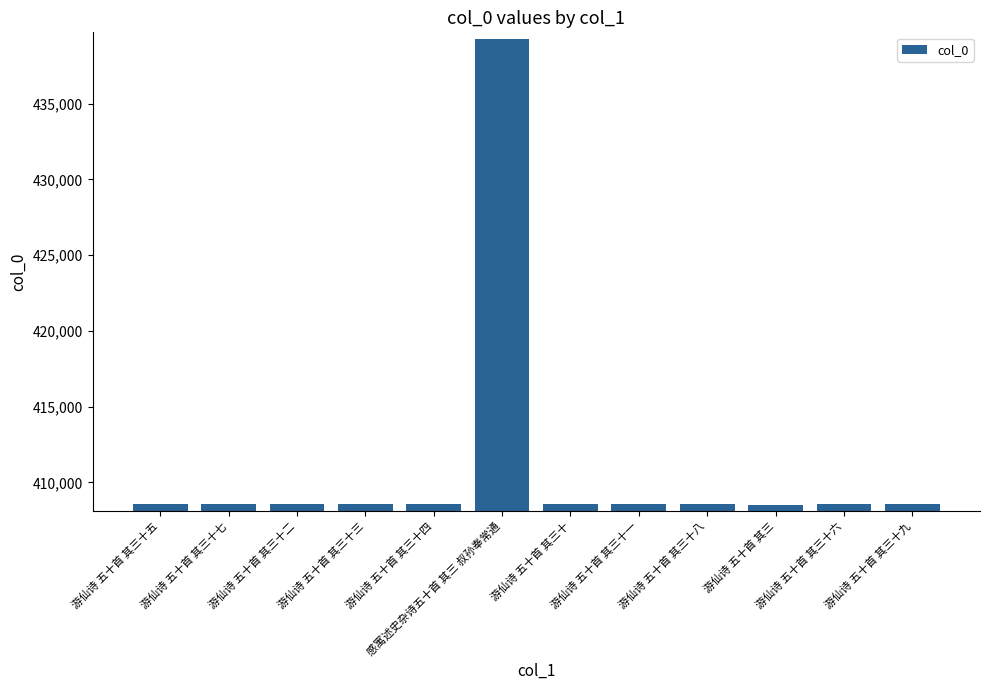

What is the sum of the values at 游仙诗 五十首 其三十四 and 游仙诗 五十首 其三十一?

817123